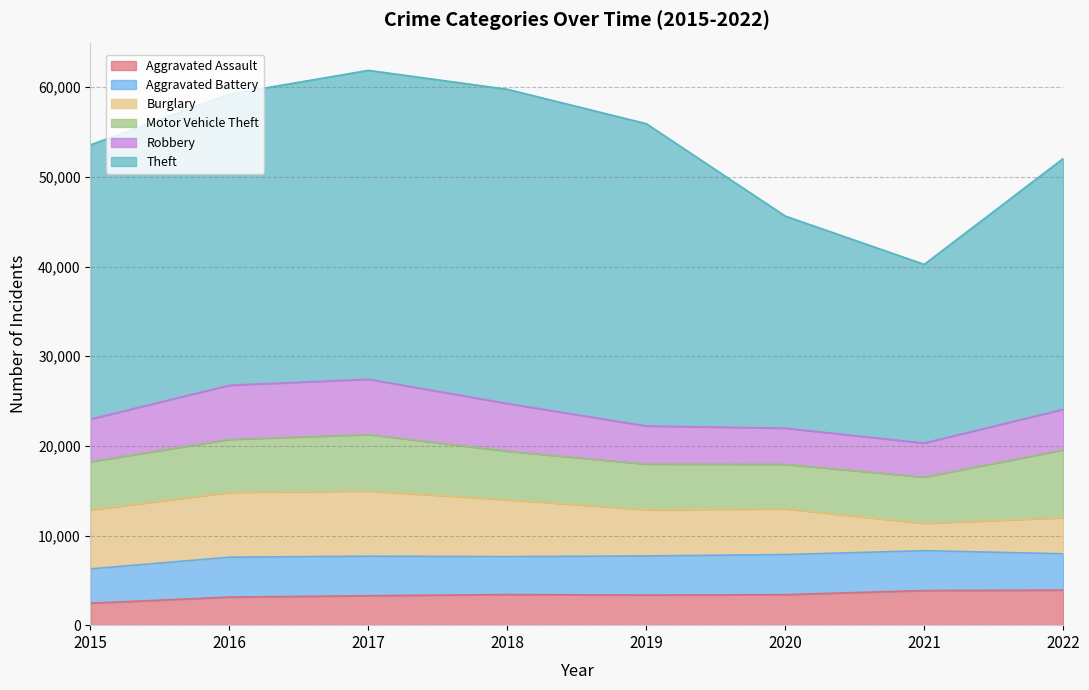

True or false: Aggravated Battery and Burglary cross at least once.

True